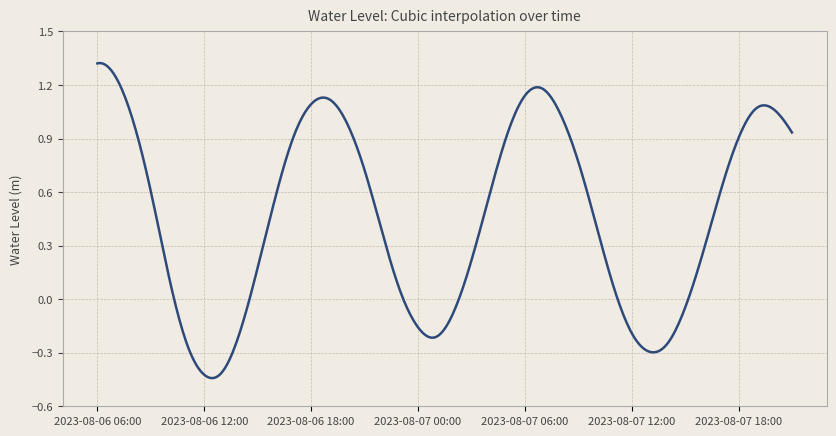

What is the difference between the maximum and minimum values?

1.8